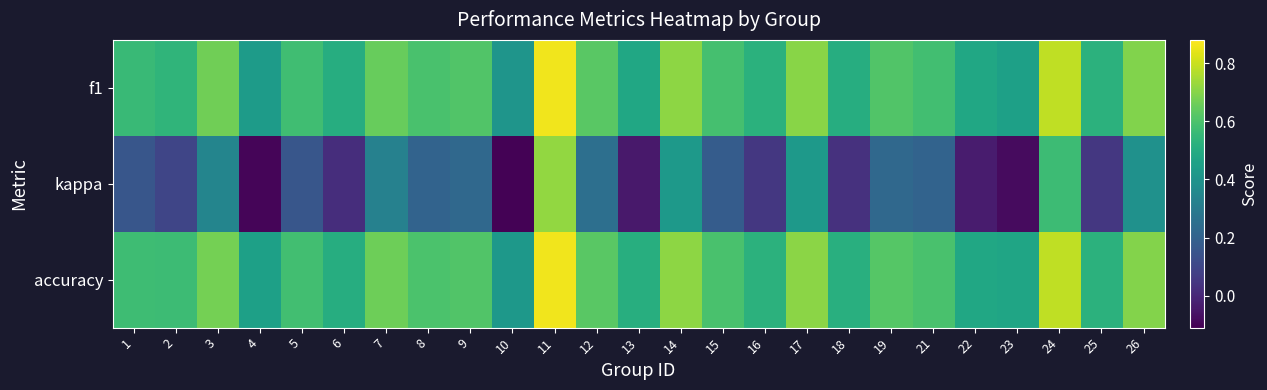

Between 23 and 26, which series saw the biggest shift?

kappa